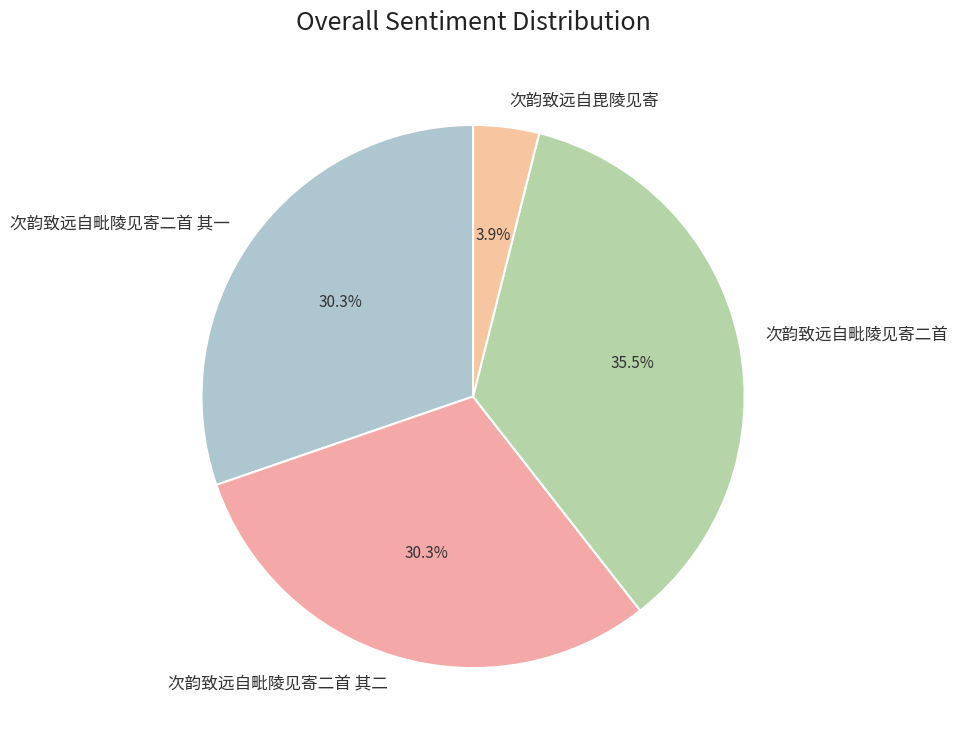

Which category has the smallest portion of the pie?

次韵致远自毘陵见寄